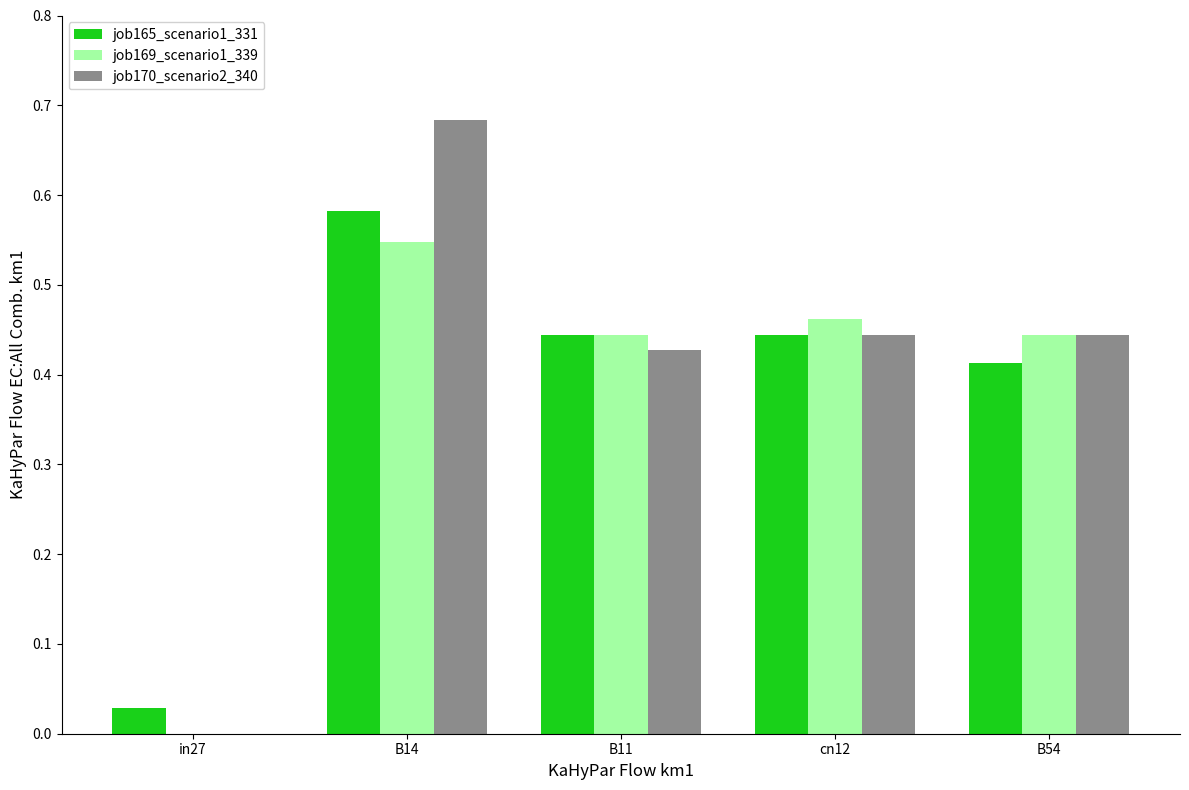

What are all the series names shown in the legend?

job165_scenario1_331, job169_scenario1_339, job170_scenario2_340